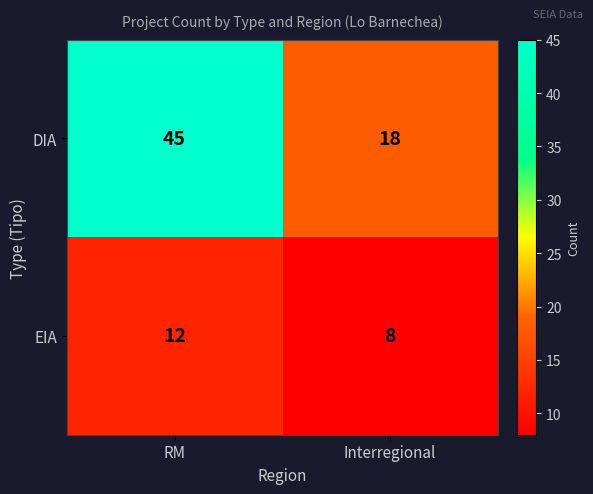

What is the spread (max minus min) of values at Interregional?

10